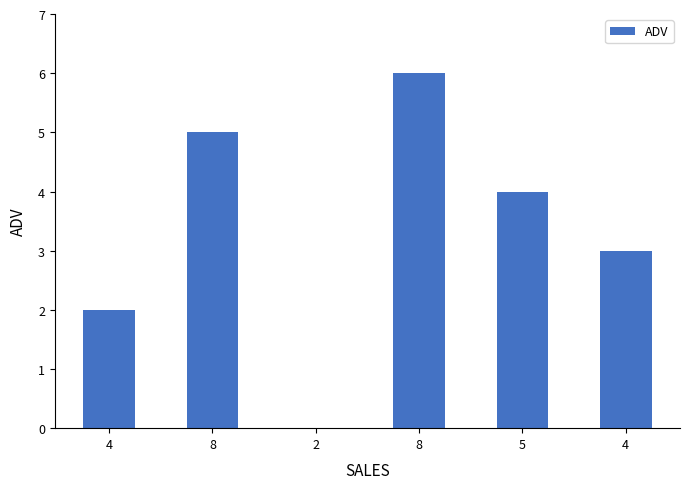

How many values are above zero?

5